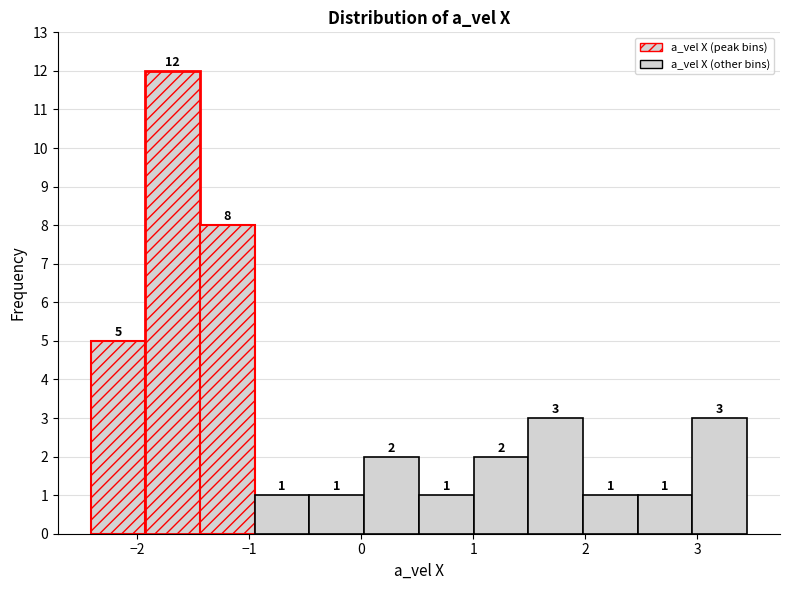

Reading left to right, transcribe this chart: for each bar, give the range it covers on the x-axis and its height. The bar edges are not printed on the chart, so give them approximately, as read against the axis.

-2.4 to -1.9: 5
-1.9 to -1.4: 12
-1.4 to -1.0: 8
-1.0 to -0.5: 1
-0.5 to 0.0: 1
0.0 to 0.5: 2
0.5 to 1.0: 1
1.0 to 1.5: 2
1.5 to 2.0: 3
2.0 to 2.5: 1
2.5 to 3.0: 1
3.0 to 3.4: 3